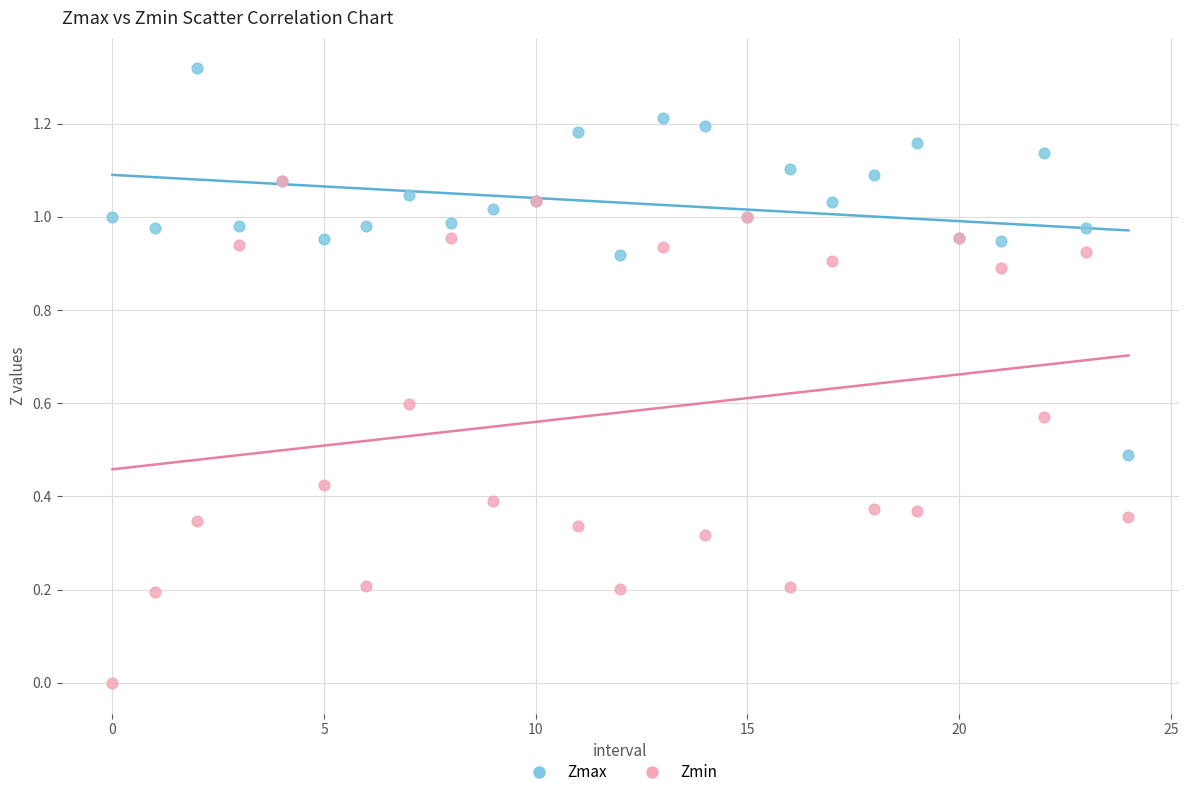

Which series reaches the minimum Y coordinate?

Zmin